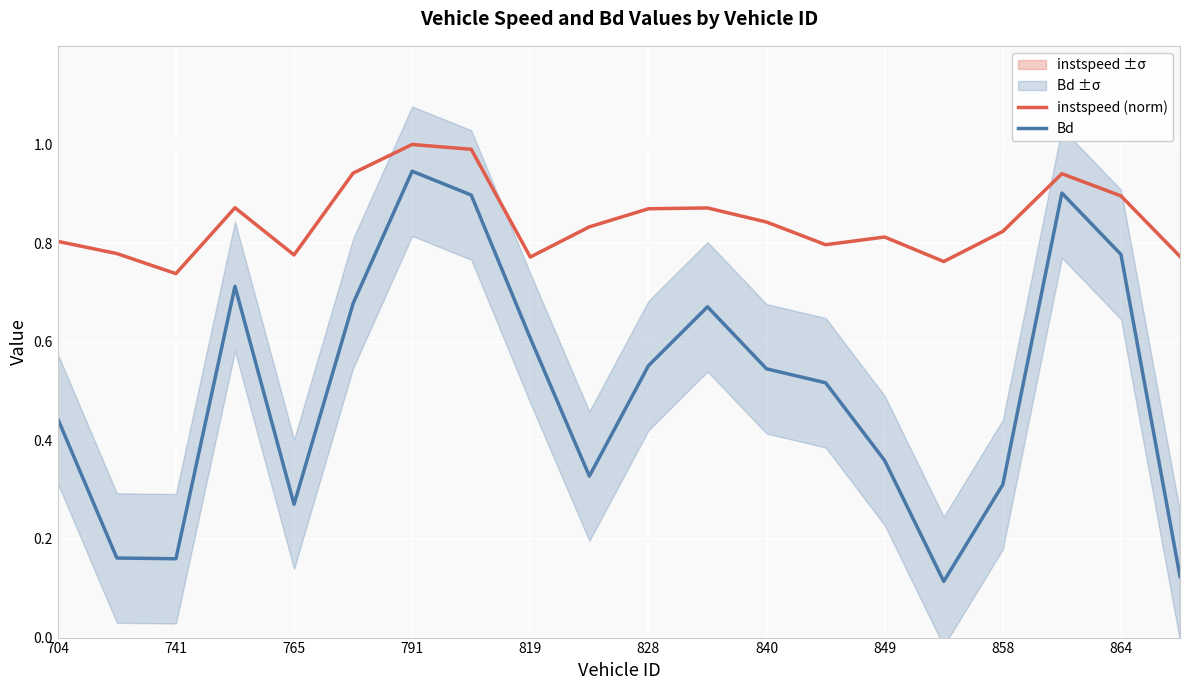

Is it true that Bd equals 0.2 at 791?

False